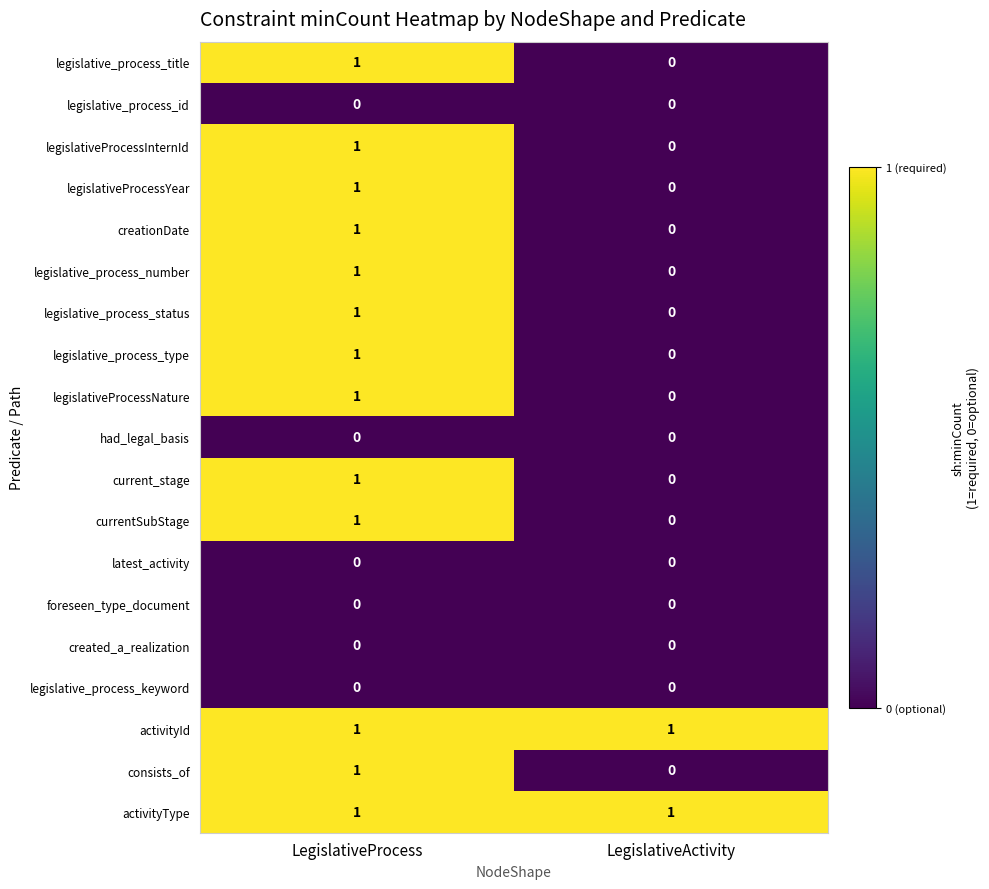

At which label is legislativeProcessInternId closest to 0?

LegislativeActivity